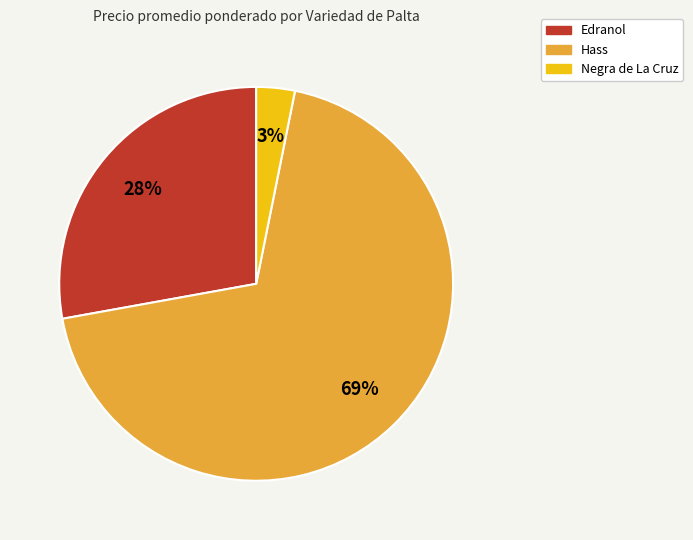

Is the sum of Edranol and Negra de La Cruz greater than half?

No